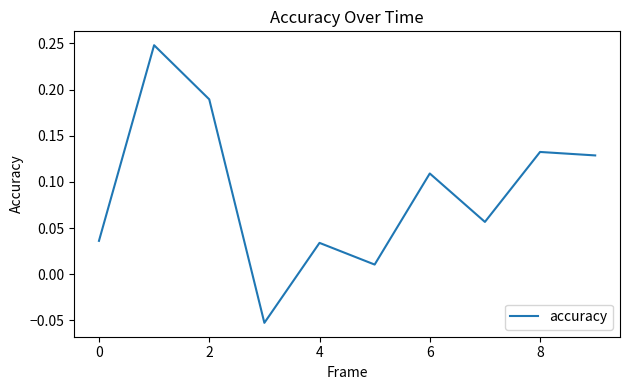

What is the difference between the maximum and minimum values?

0.3